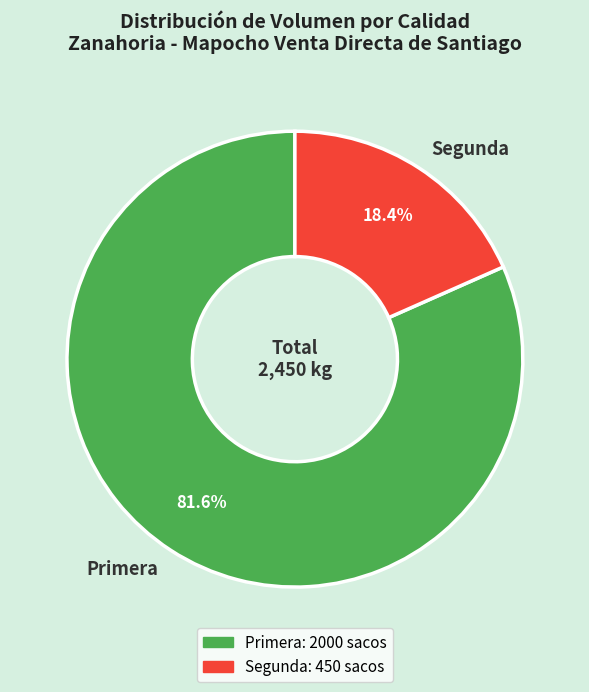

To the nearest percent, what is the difference between the Primera and Segunda slice percentages?

63%